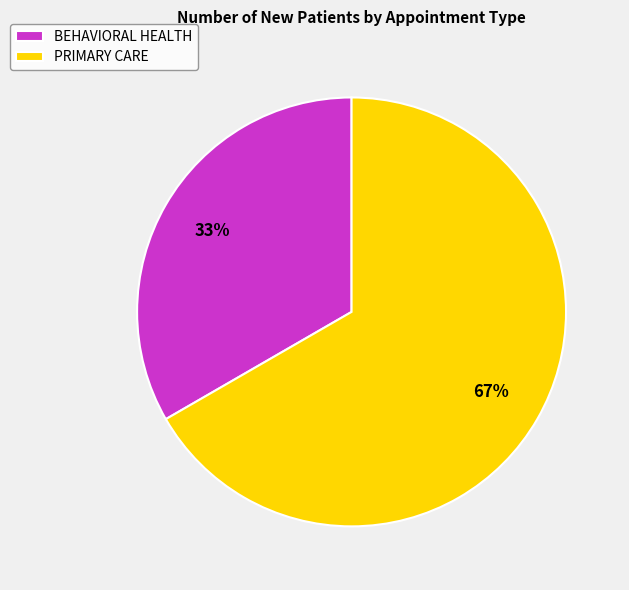

To the nearest percent, what is the combined percentage of BEHAVIORAL HEALTH and PRIMARY CARE?

100%